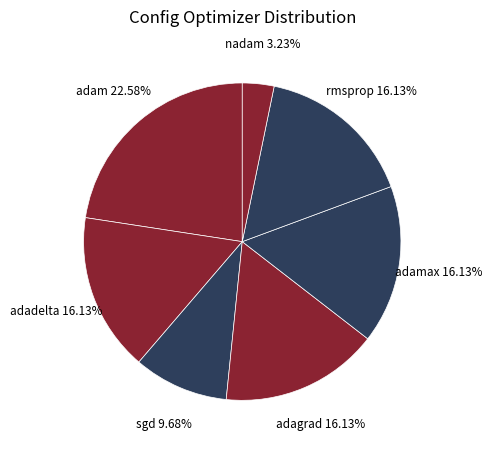

To the nearest percent, what portion does nadam represent?

3%